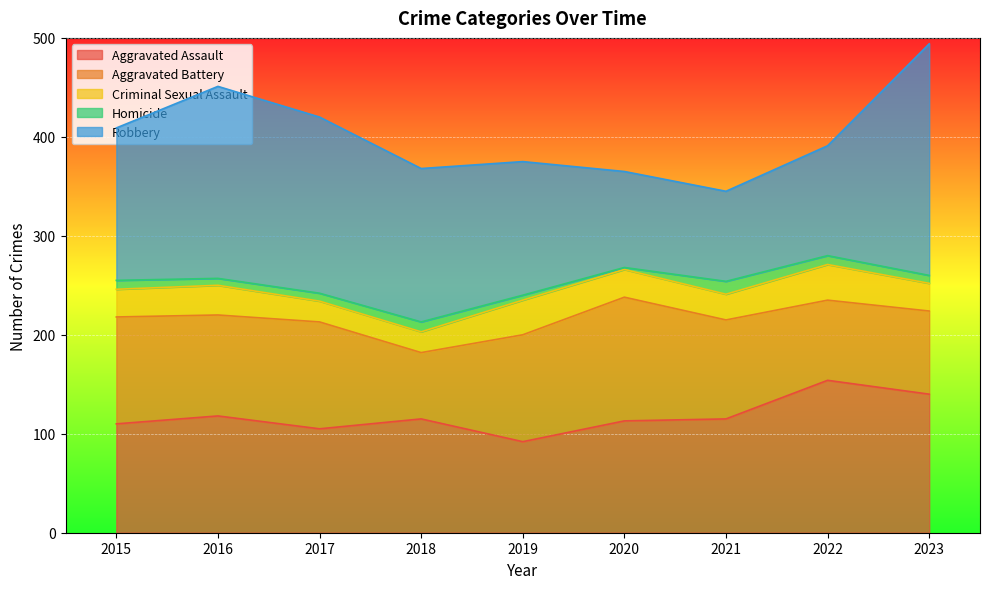

List the series in order of their peak value, highest first.

Robbery, Aggravated Assault, Aggravated Battery, Criminal Sexual Assault, Homicide